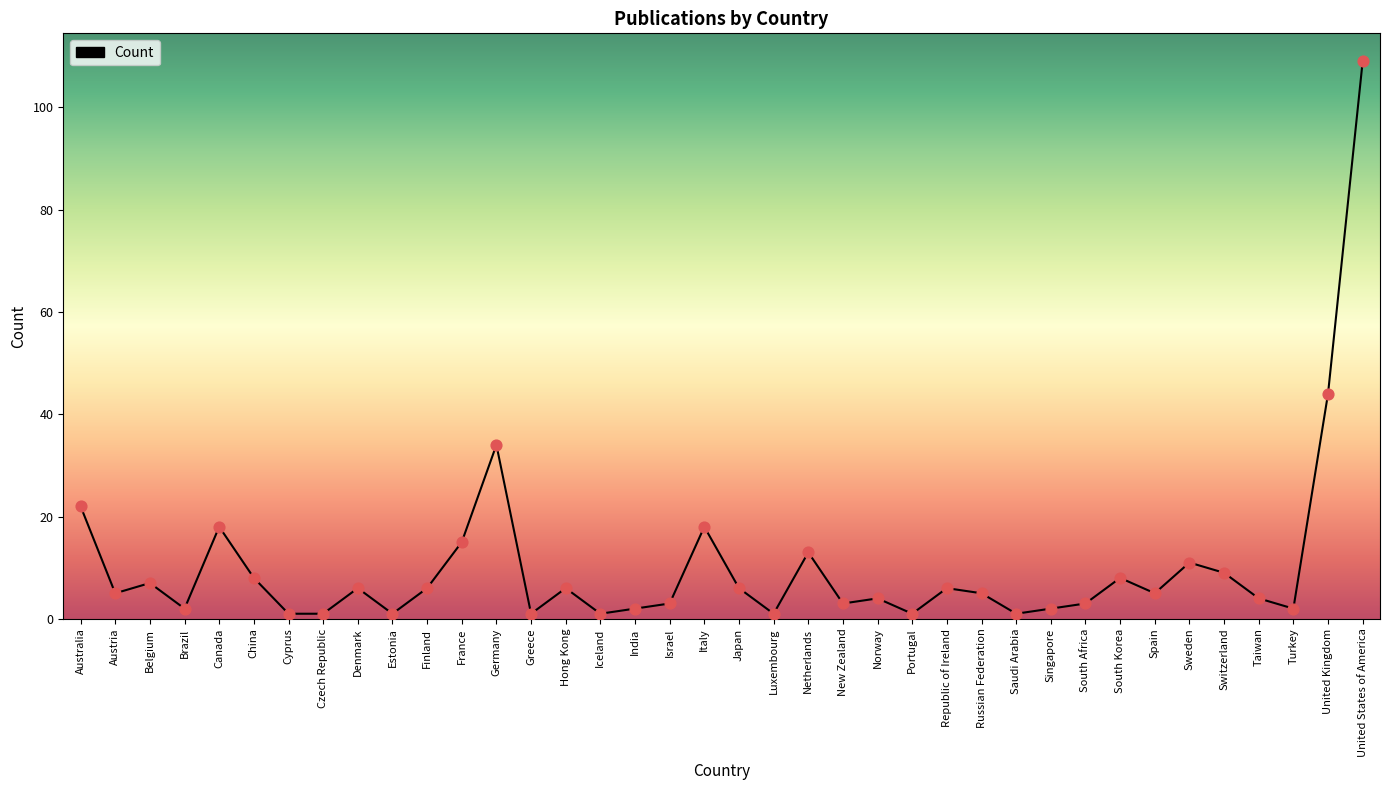

Which has a higher value, Czech Republic or India?

India